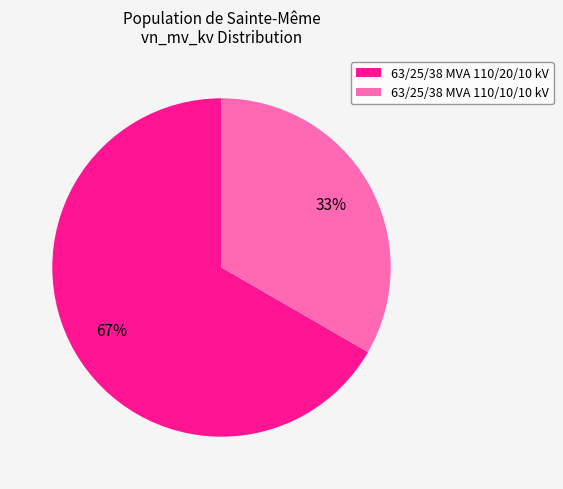

True or false: 63/25/38 MVA 110/10/10 kV accounts for 26% of the total.

False